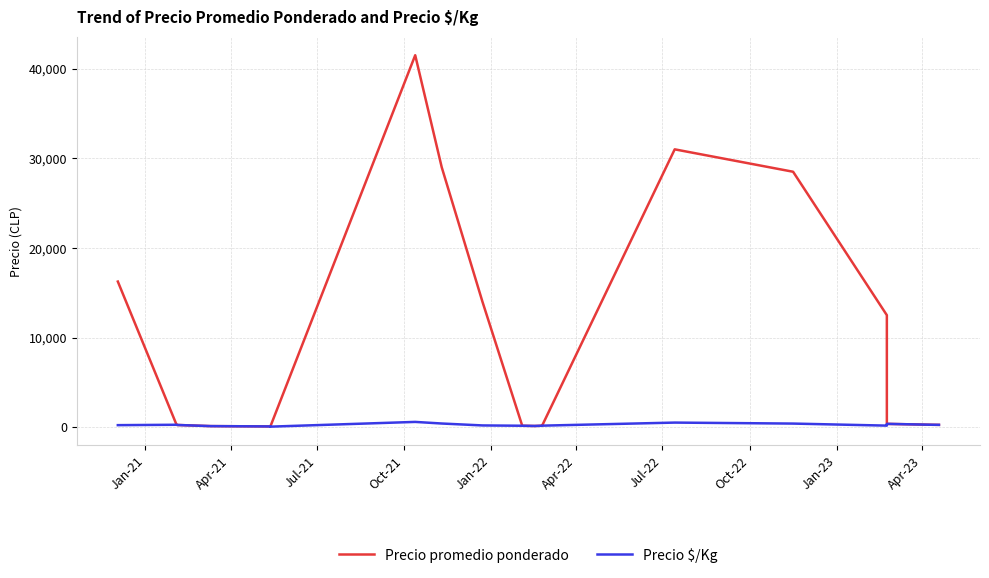

What position from the right is Oct-21?

17